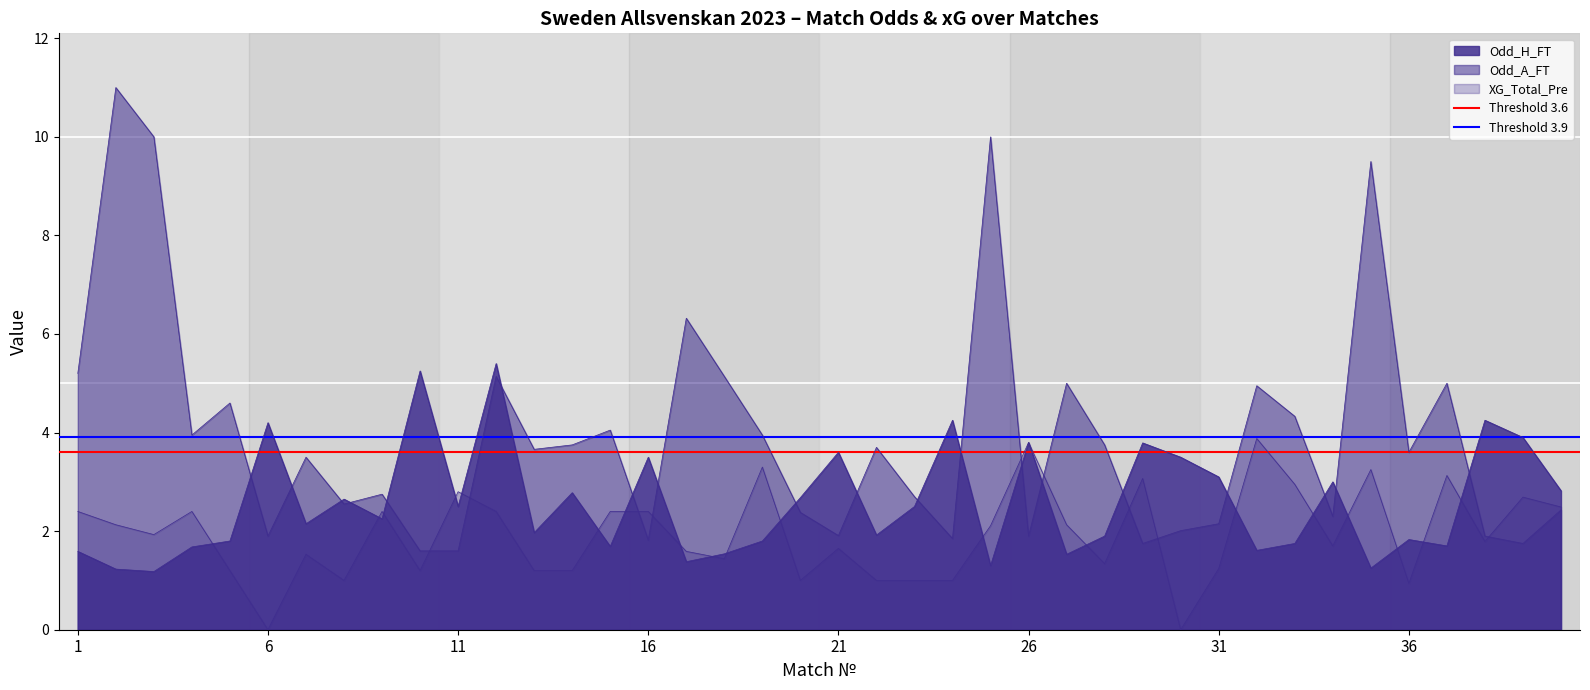

What is the average value of the Threshold 3.6 series?

3.6